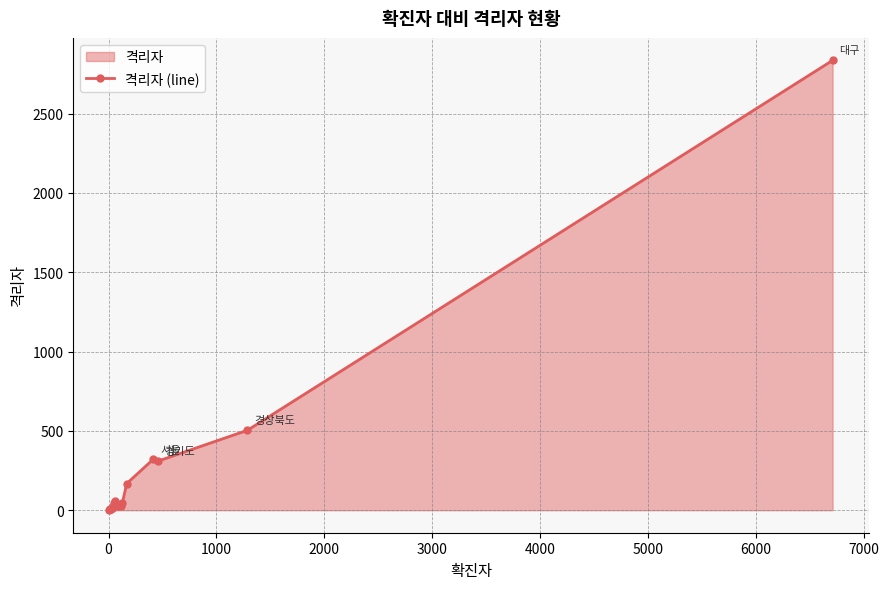

Count the number of categories in the chart.

18